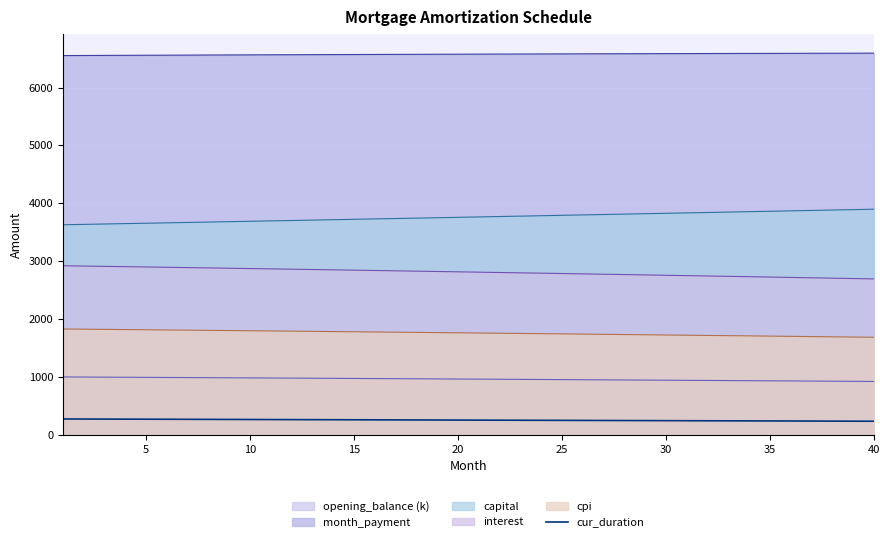

How many lines are shown in the chart?

6